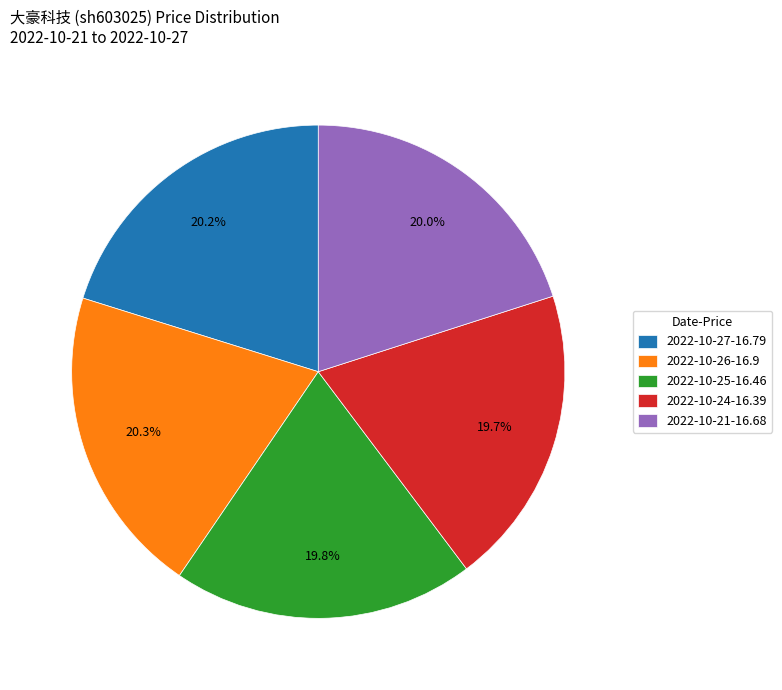

Is the sum of 2022-10-24-16.39 and 2022-10-27-16.79 greater than half?

No